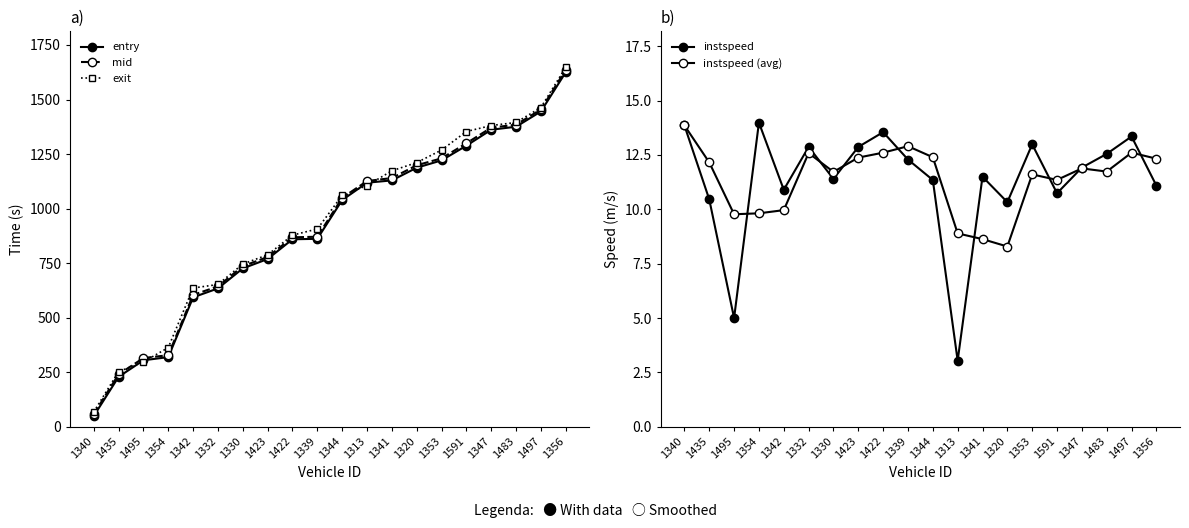

What position from the left is 1342?

5